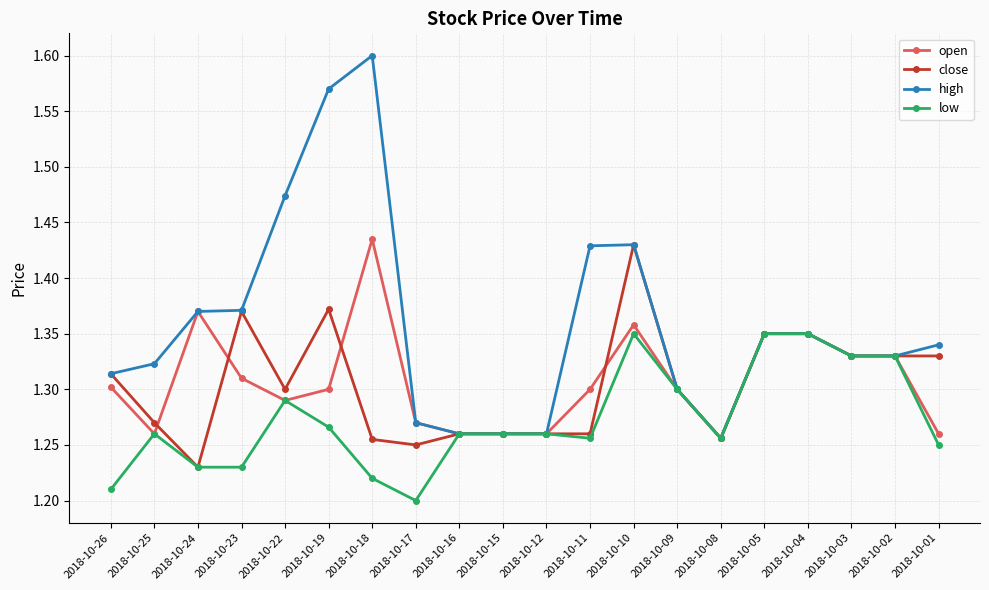

Which series changed the most between 2018-10-19 and 2018-10-02?

high